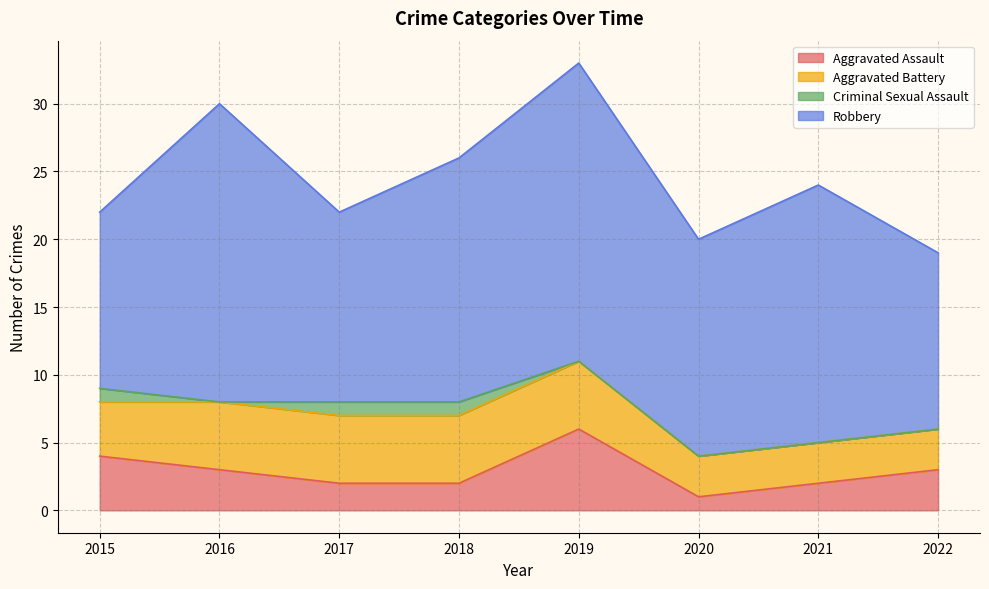

Reading left to right, extract all data points from this chart.

Aggravated Assault: 4	3	2	2	6	1	2	3
Aggravated Battery: 4	5	5	5	5	3	3	3
Criminal Sexual Assault: 1	0	1	1	0	0	0	0
Robbery: 13	22	14	18	22	16	19	13